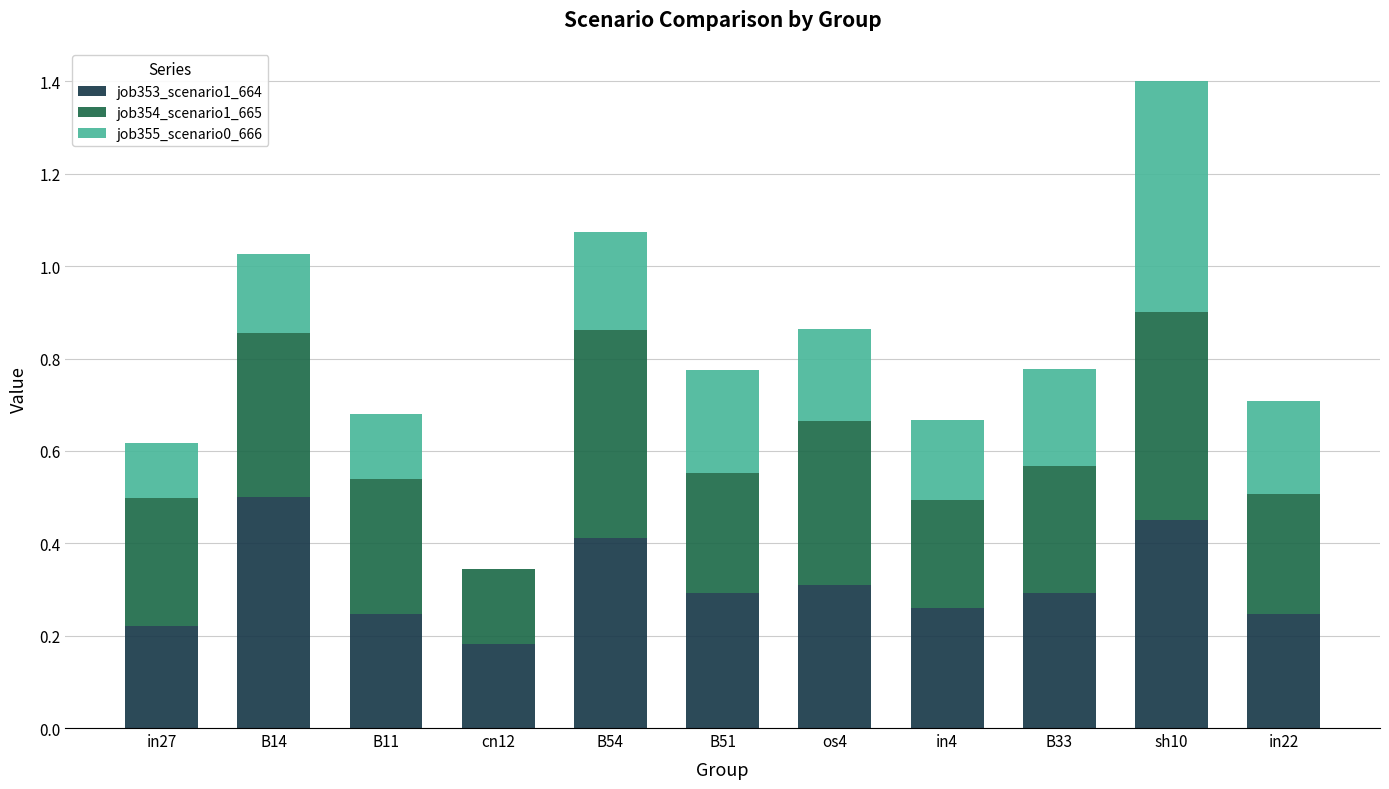

What are all the series names shown in the legend?

job353_scenario1_664, job354_scenario1_665, job355_scenario0_666